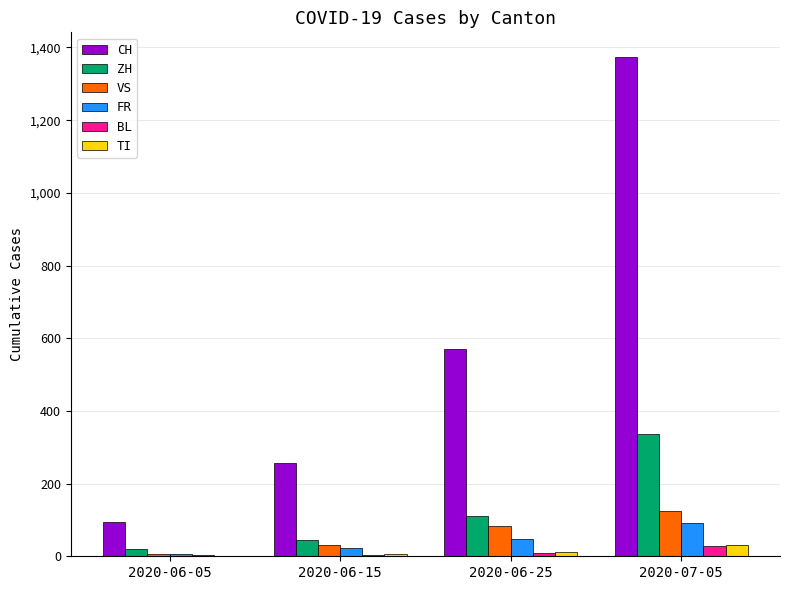

Does the chart contain stacked bars?

No